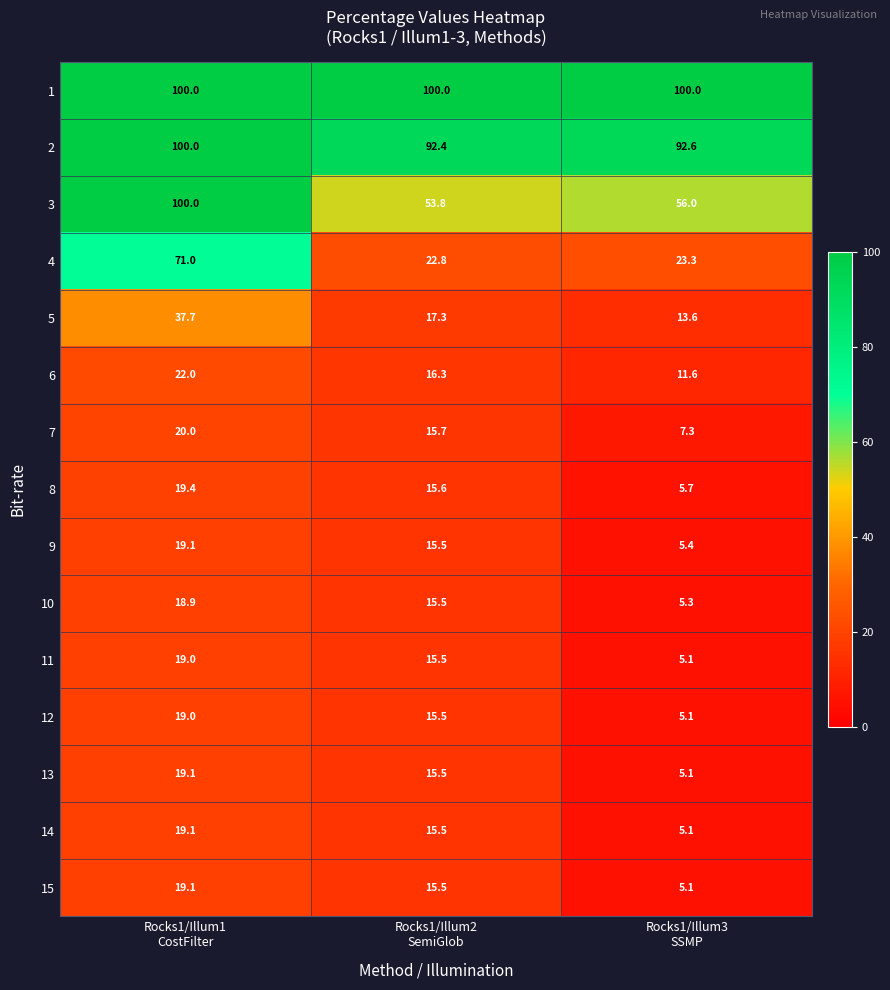

At how many categories does at least one series exceed 42?

3